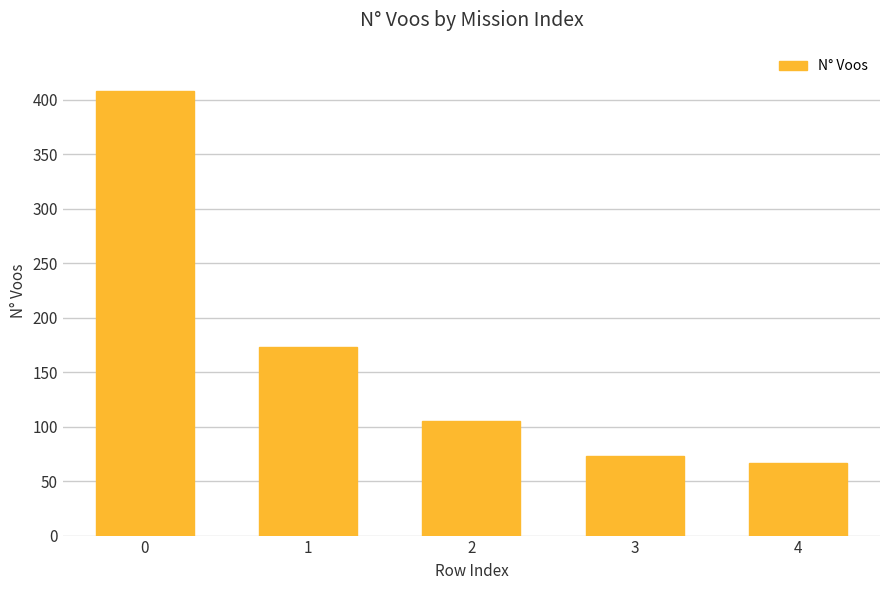

Rank the categories by value from highest to lowest.

0, 1, 2, 3, 4